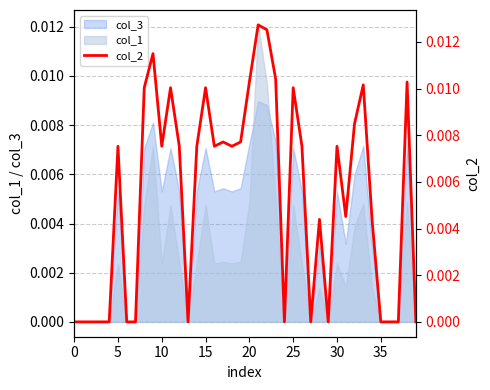

True or false: the data has more than 0 interior local peaks.

True